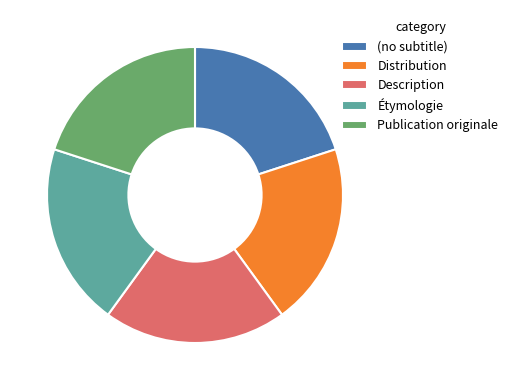

The Description slice represents 7% of the pie. True or false?

False